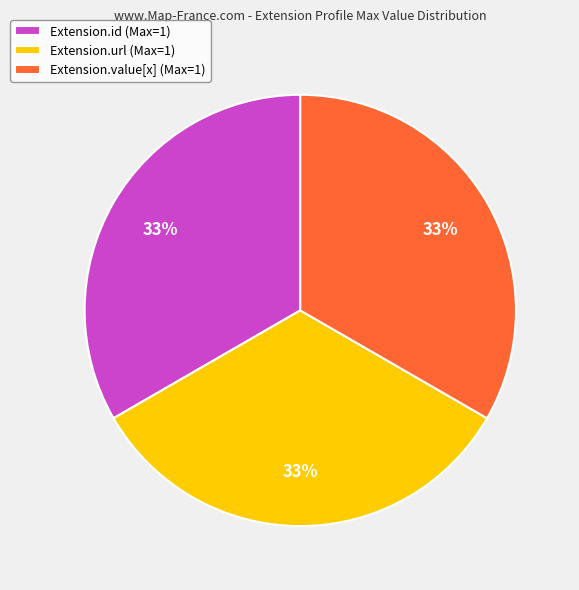

Is it true that Extension.url (Max=1) is 33% of the pie?

True